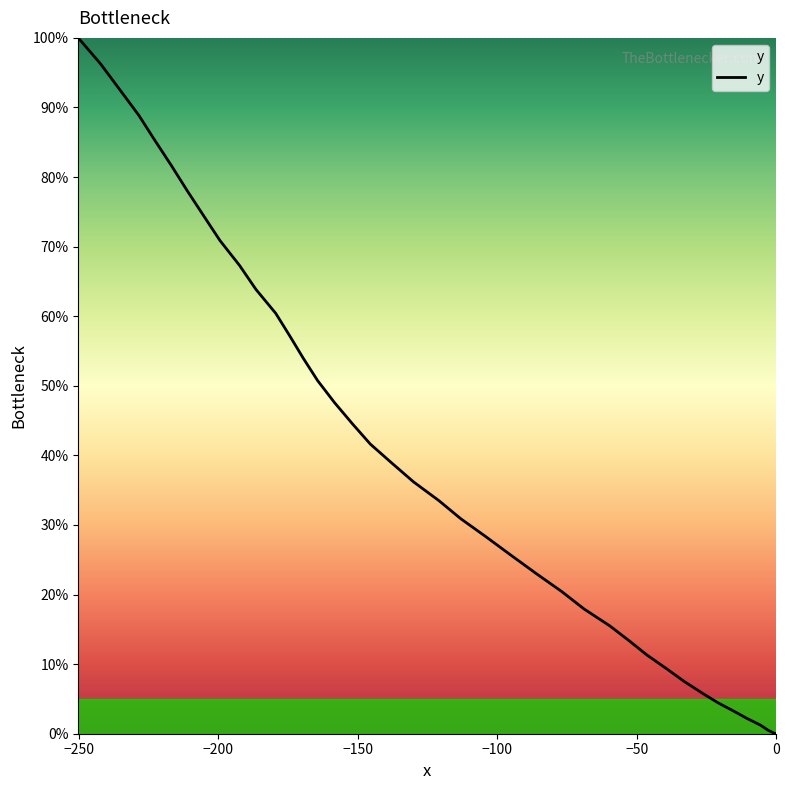

What is the maximum value shown in the chart?

100.0